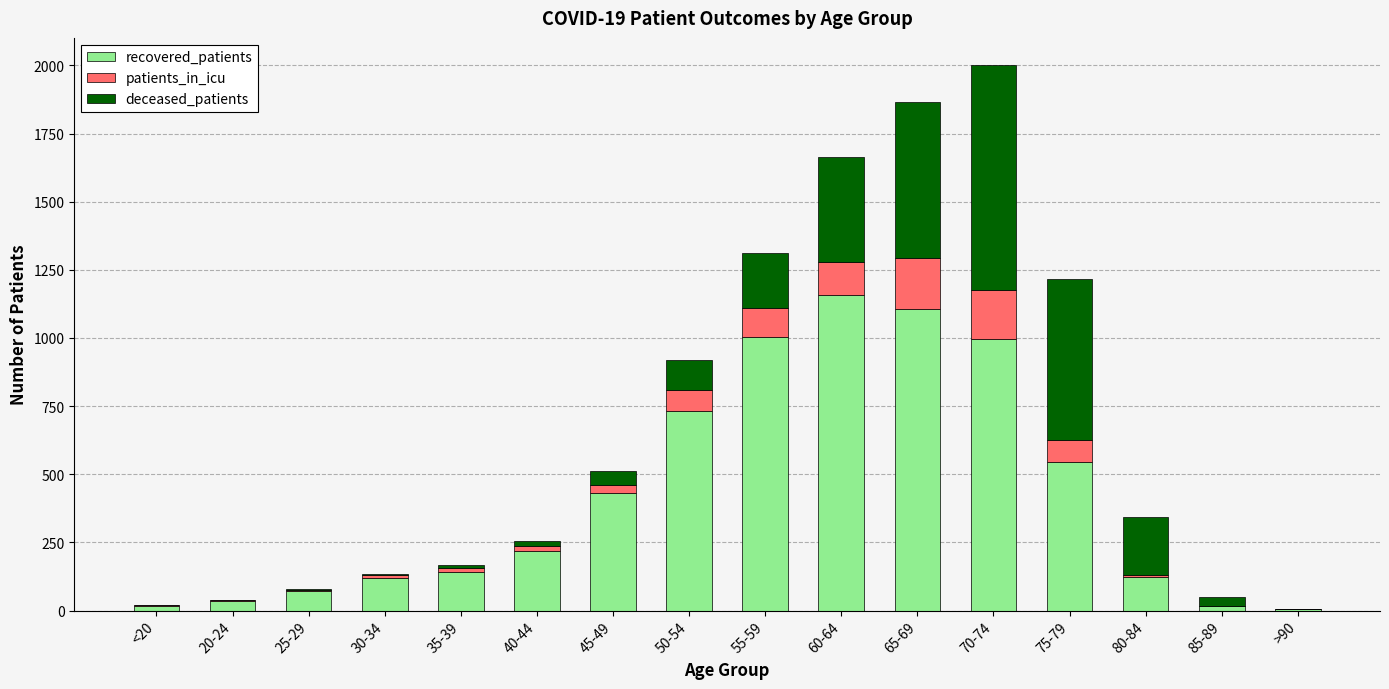

Count the number of categories in the chart.

16